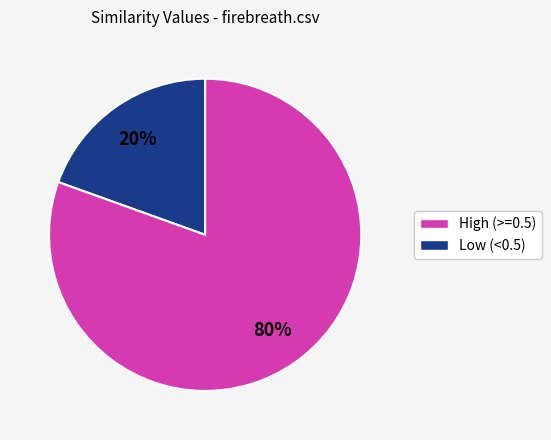

Does any single category account for the majority?

Yes